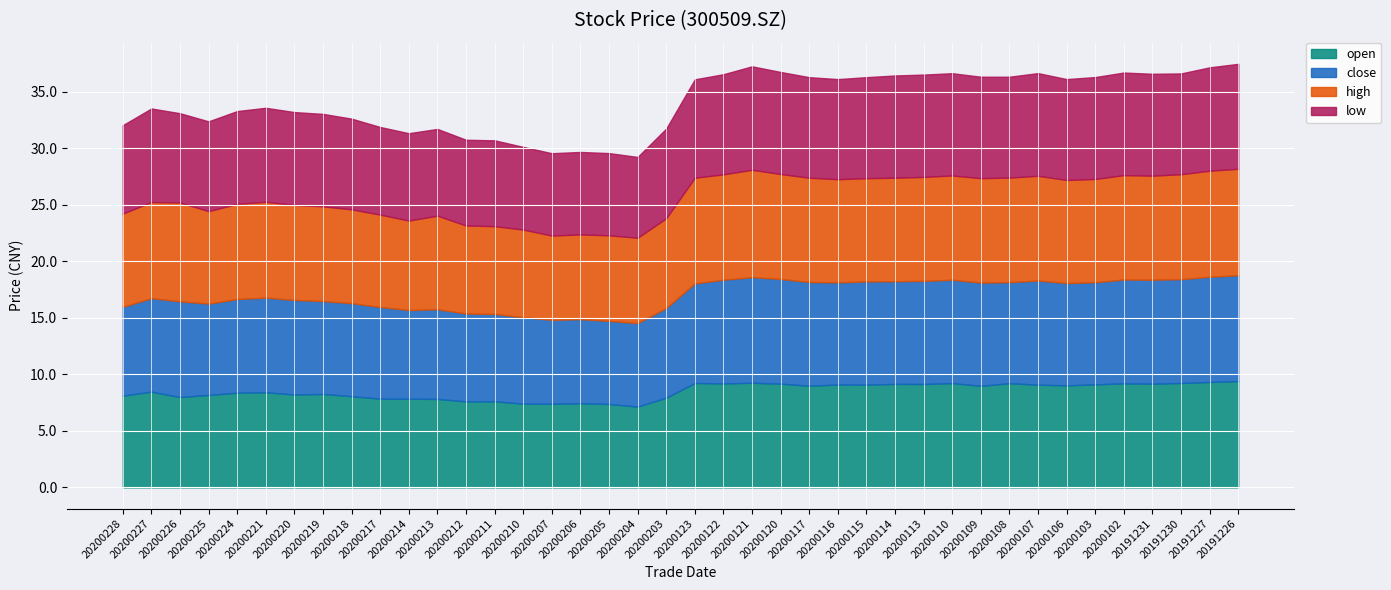

List the series in order of their peak value, highest first.

high, open, close, low